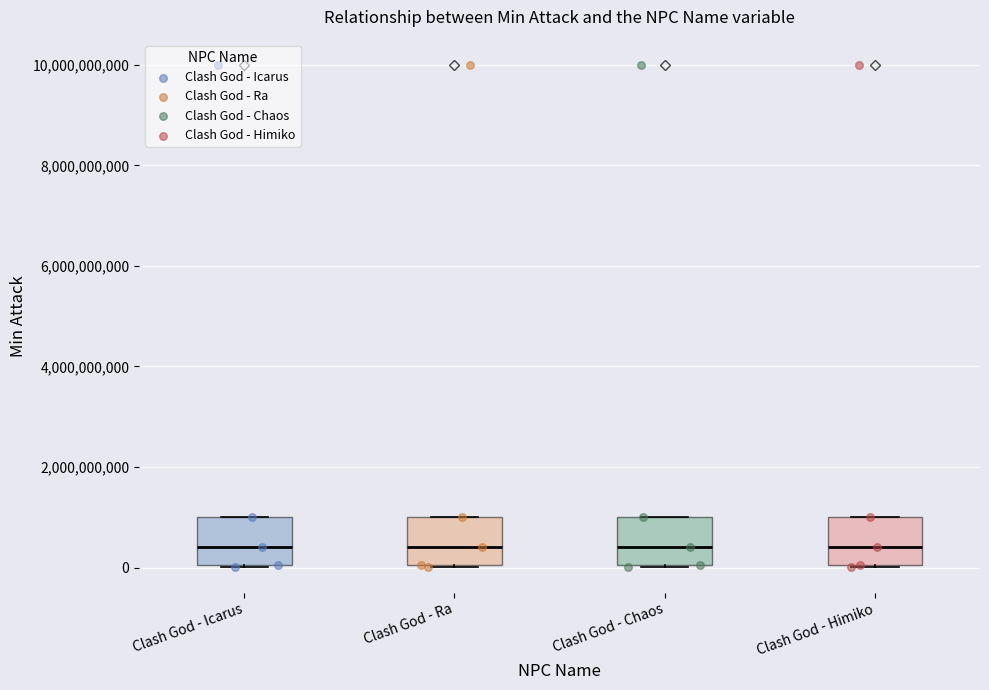

Reading left to right, read every box against the y-axis: the position of its median line, the range the box covers, and the ends of its whiskers. The values are not printed on the chart, so give them approximately, as read against the axis.

Clash God - Icarus: median 400000000, box 0 to 1000000000, whiskers 0 to 1000000000
Clash God - Ra: median 400000000, box 0 to 1000000000, whiskers 0 to 1000000000
Clash God - Chaos: median 400000000, box 0 to 1000000000, whiskers 0 to 1000000000
Clash God - Himiko: median 400000000, box 0 to 1000000000, whiskers 0 to 1000000000